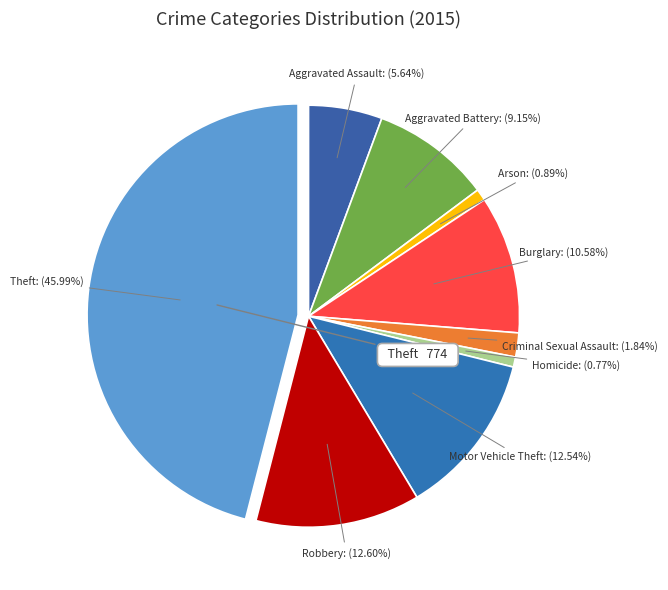

Count the number of slices in the pie.

9